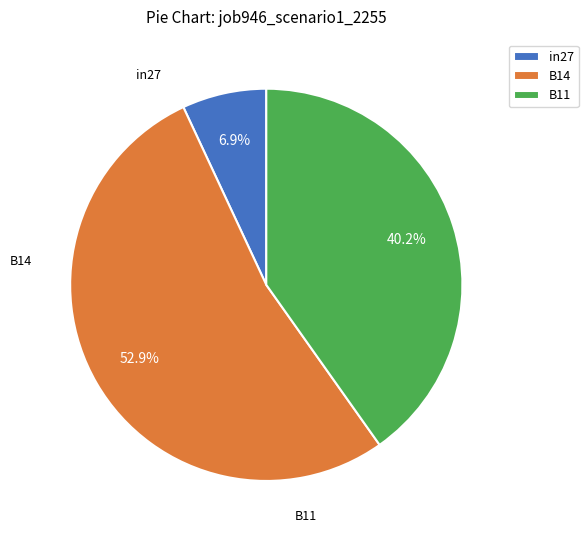

Which slice is the smallest?

in27